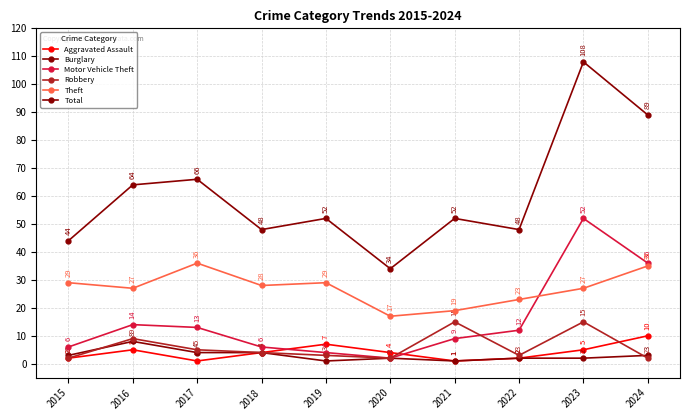

Which series changed the most between 2019 and 2022?

Motor Vehicle Theft